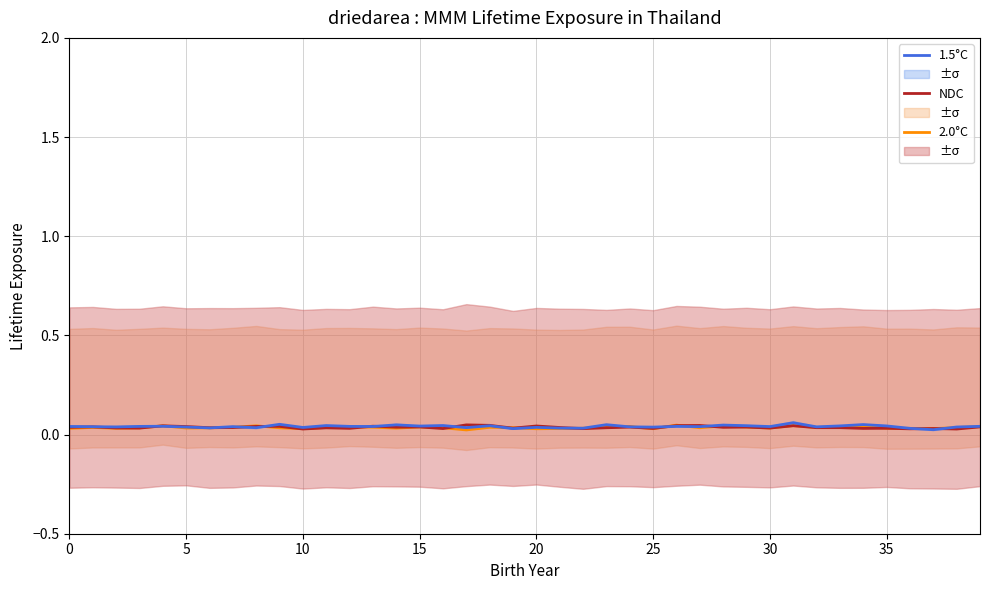

How many lines are shown in the chart?

3